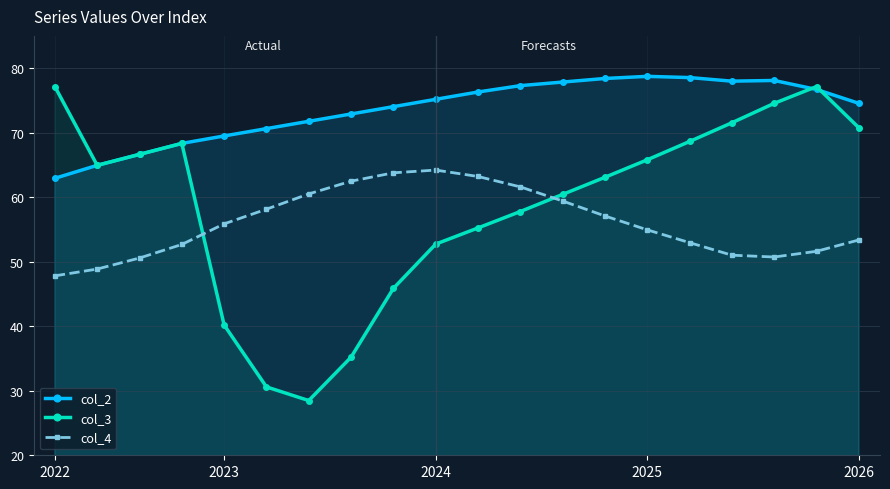

In col_4, how many points are higher than both neighbors (excluding endpoints)?

1